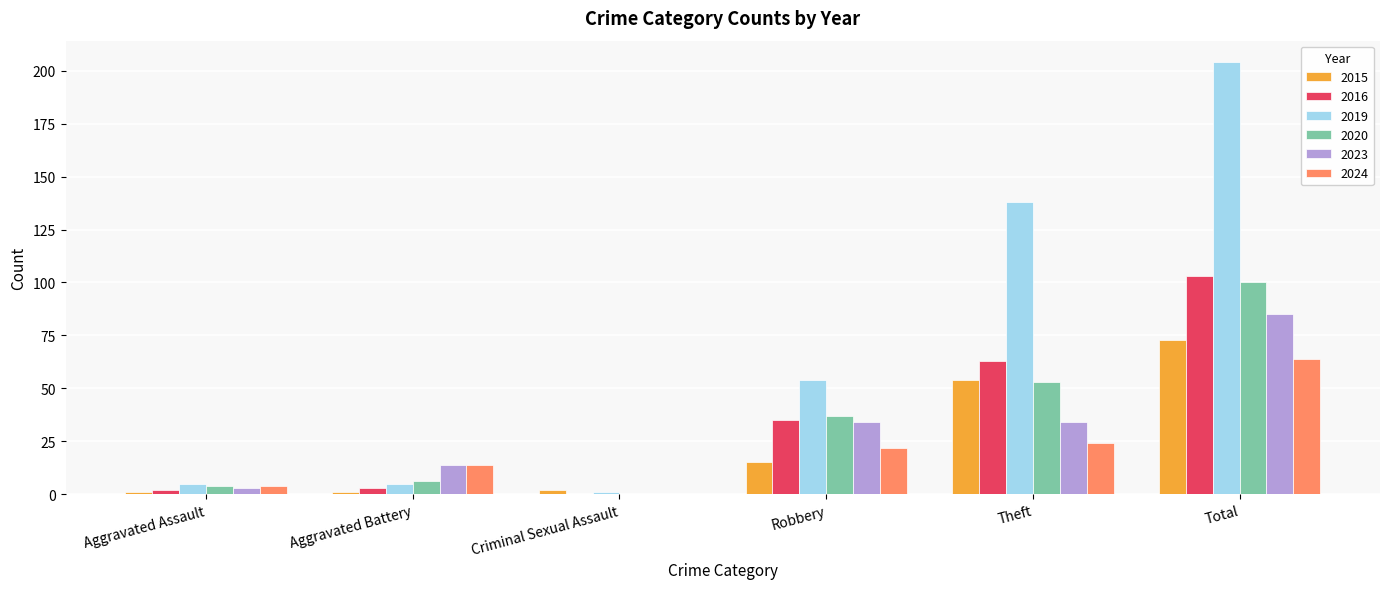

Reading right to left, list all the values displayed in this chart.

2015: 73	54	15	2	1	1
2016: 103	63	35	0	3	2
2019: 204	138	54	1	5	5
2020: 100	53	37	0	6	4
2023: 85	34	34	0	14	3
2024: 64	24	22	0	14	4